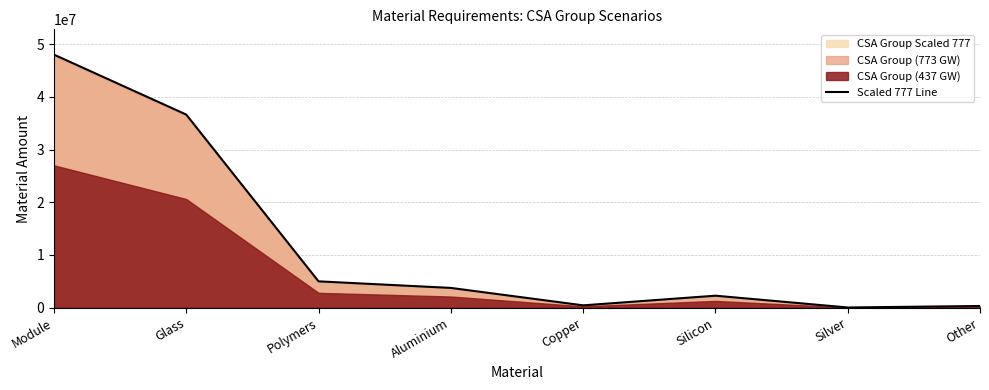

What is the average value?

12044862